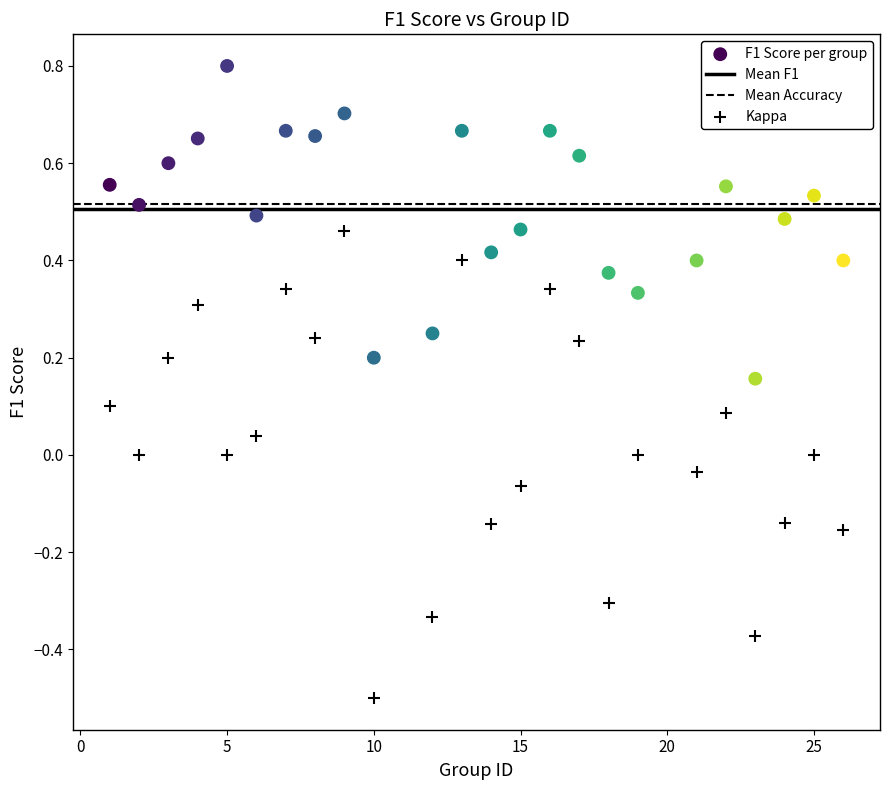

Across all data points, what is the range of X values (max minus min)?

25.0